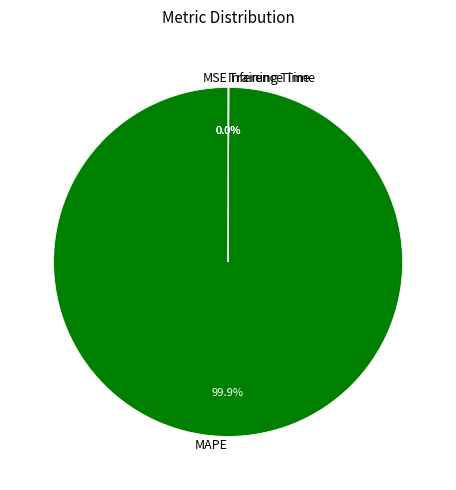

Which category has the biggest portion of the pie?

MAPE